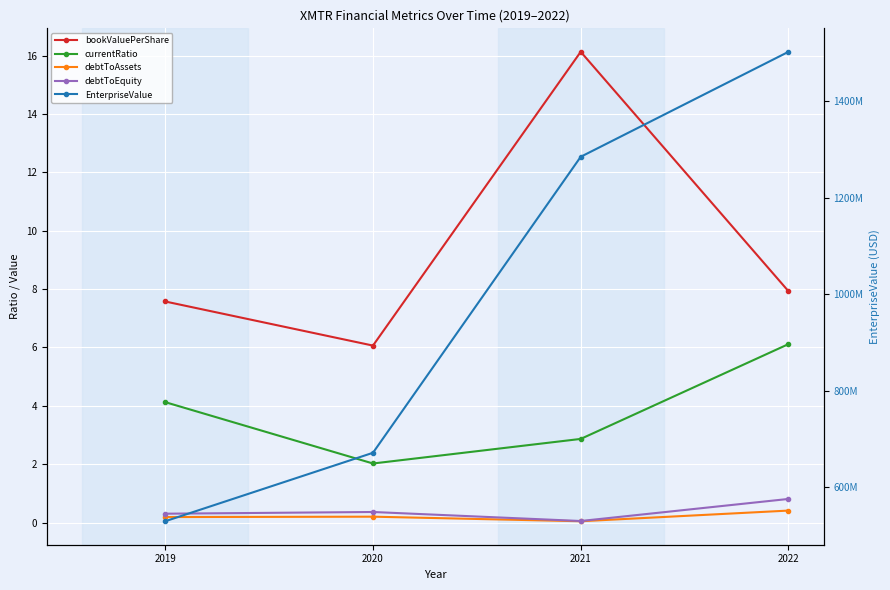

Rank the series at 2021 from lowest to highest value.

debtToAssets, debtToEquity, currentRatio, bookValuePerShare, EnterpriseValue